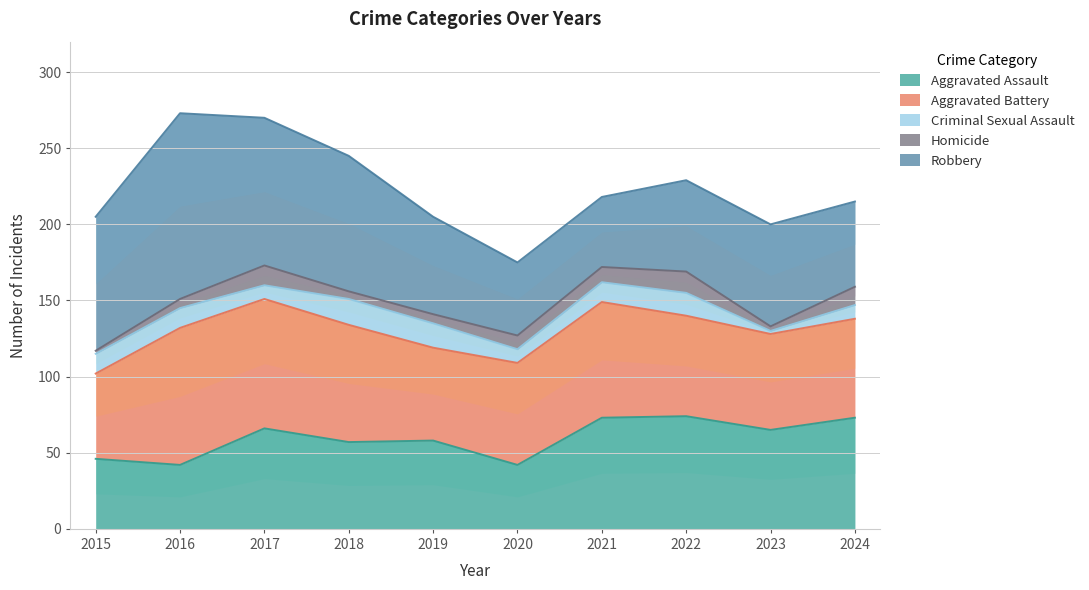

How many interior local valleys does the Homicide series have?

2